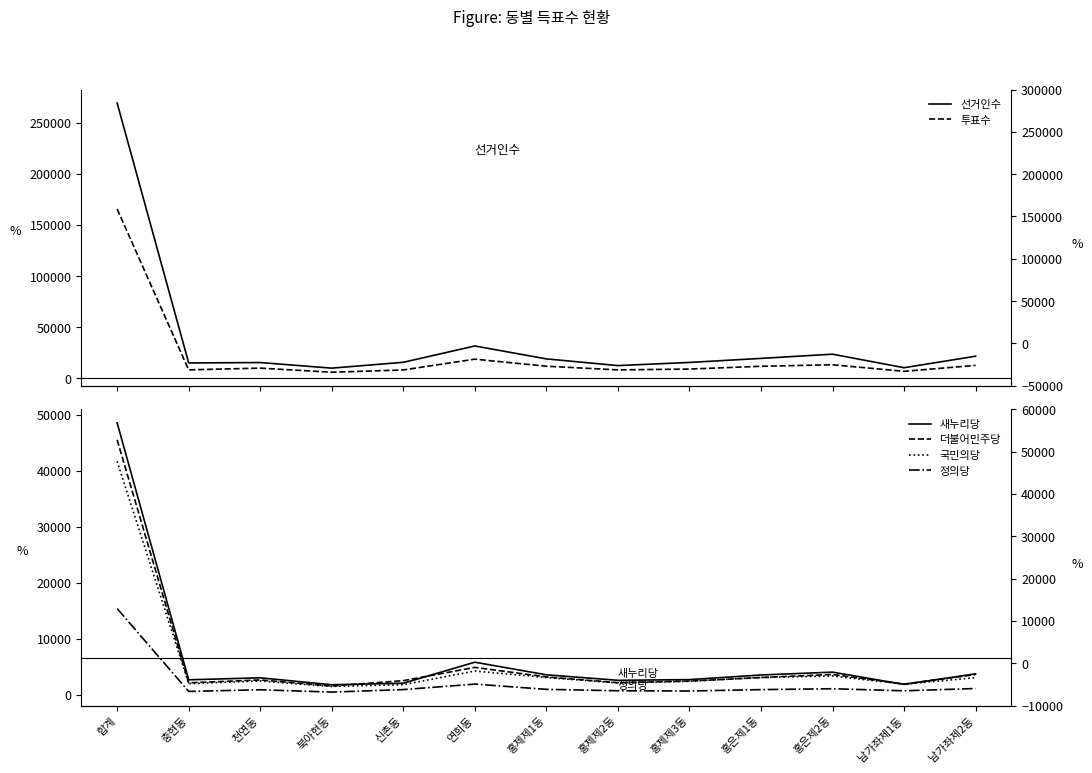

Which series has the largest total across all categories?

선거인수